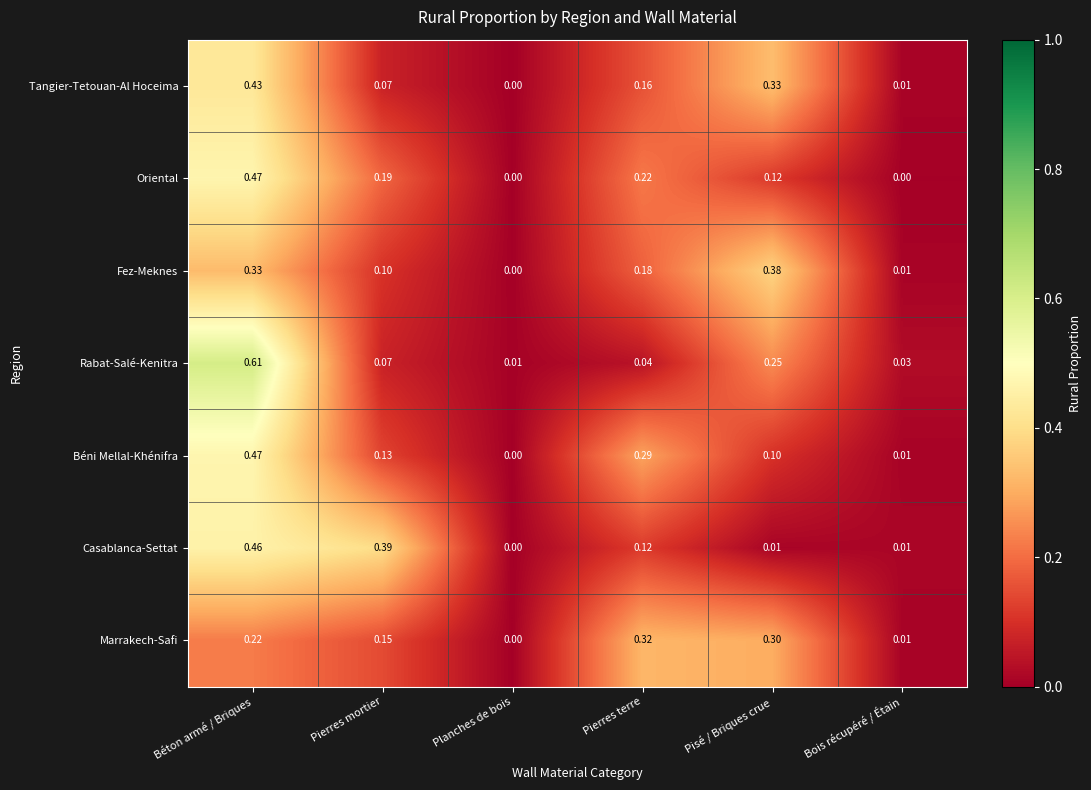

Is the value of Marrakech-Safi at Planches de bois greater than the value of Oriental at Pisé / Briques crue?

No